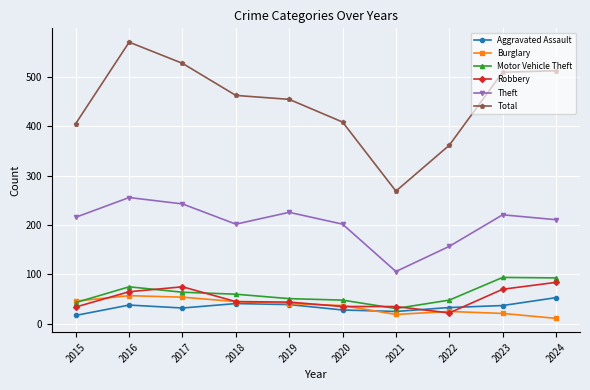

Is the value of Theft at 2017 greater than the value of Robbery at 2017?

Yes